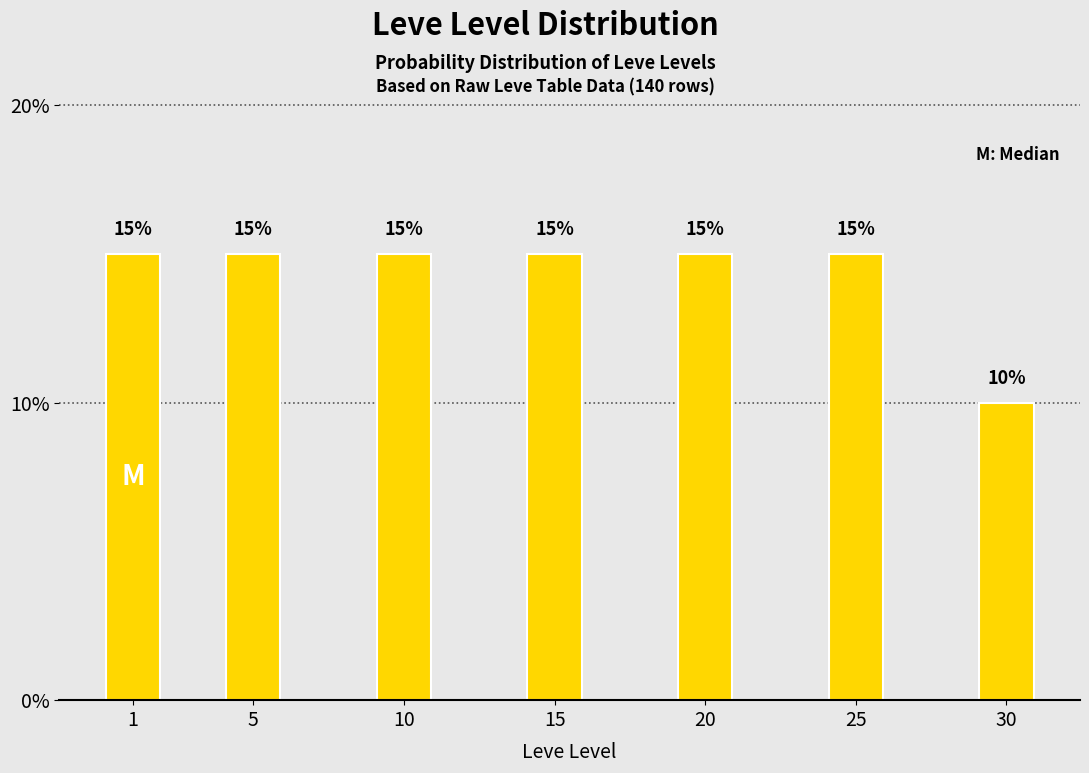

Reading right to left, extract all data points from this chart.

10	15	15	15	15	15	15